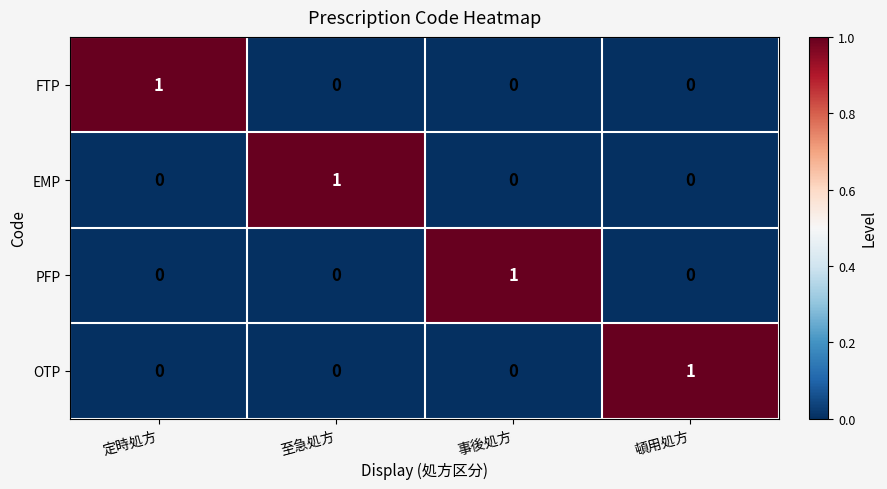

At how many categories does at least one series exceed 0?

4